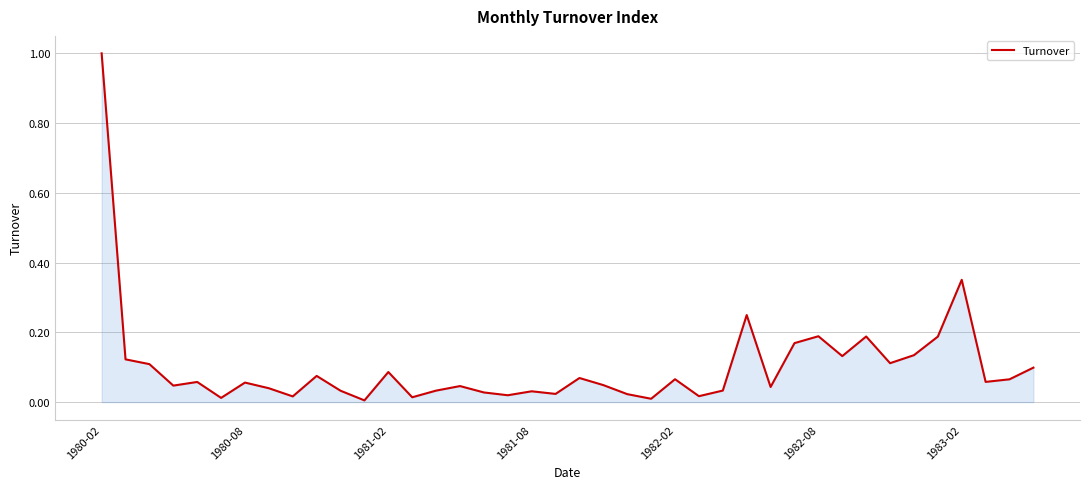

What is the difference between the maximum and minimum values?

1.0